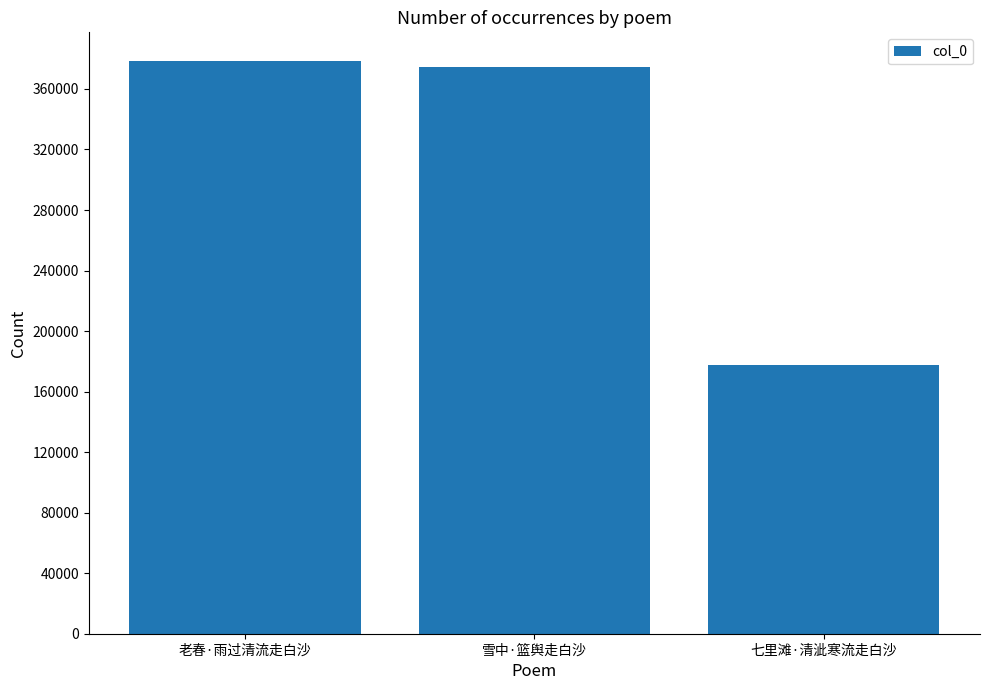

Read the value at 七里滩·清泚寒流走白沙, to the nearest 100.

177400